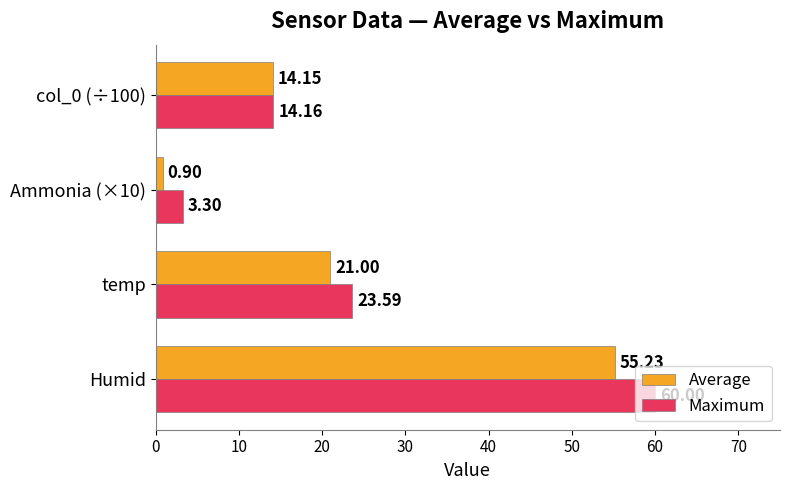

How many data points in Maximum are above 23?

2